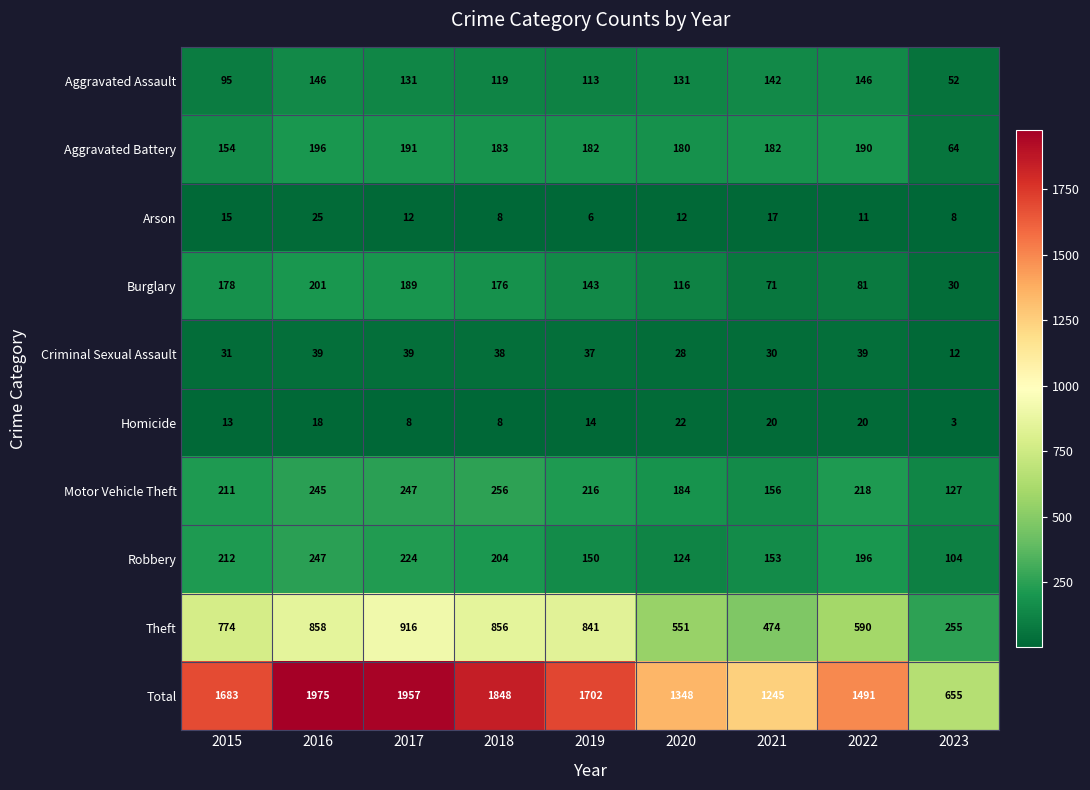

At which label does Burglary reach its peak?

2016